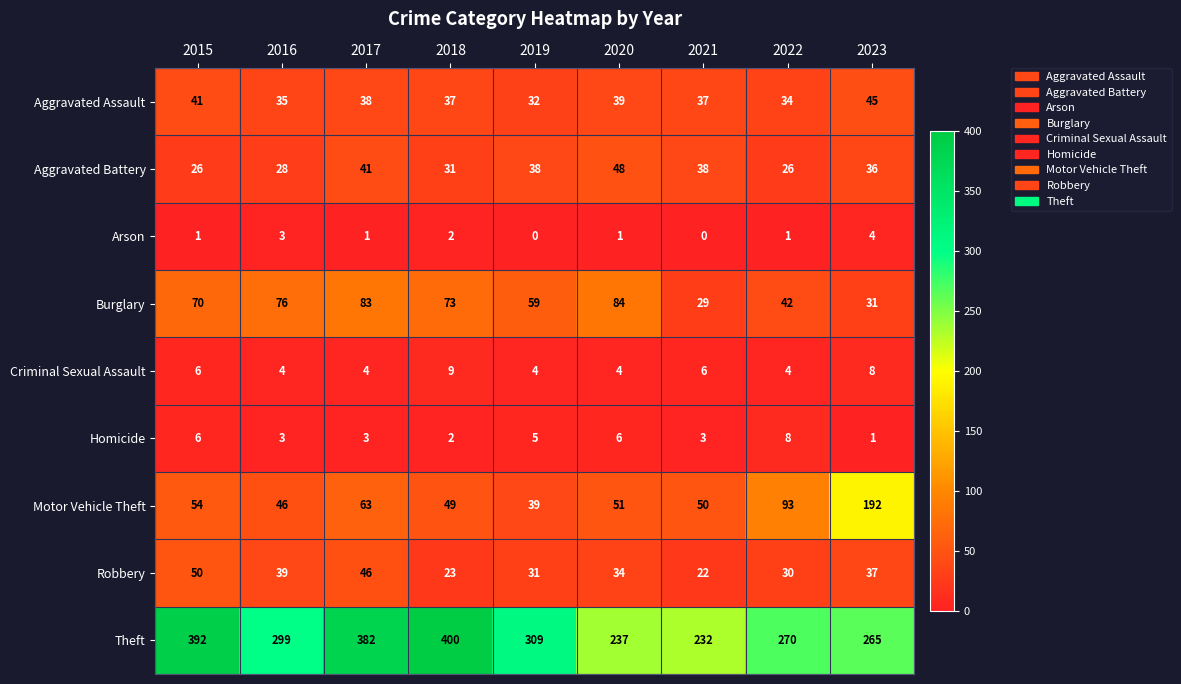

What is the maximum value shown in the chart?

400